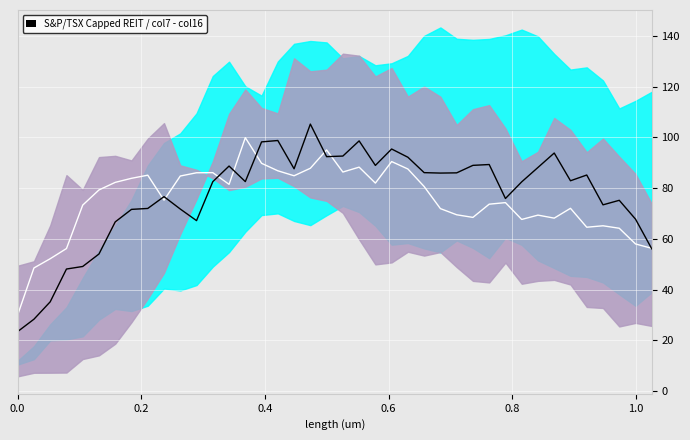

What is the difference between the maximum and minimum values in the col_7 series?

81.8